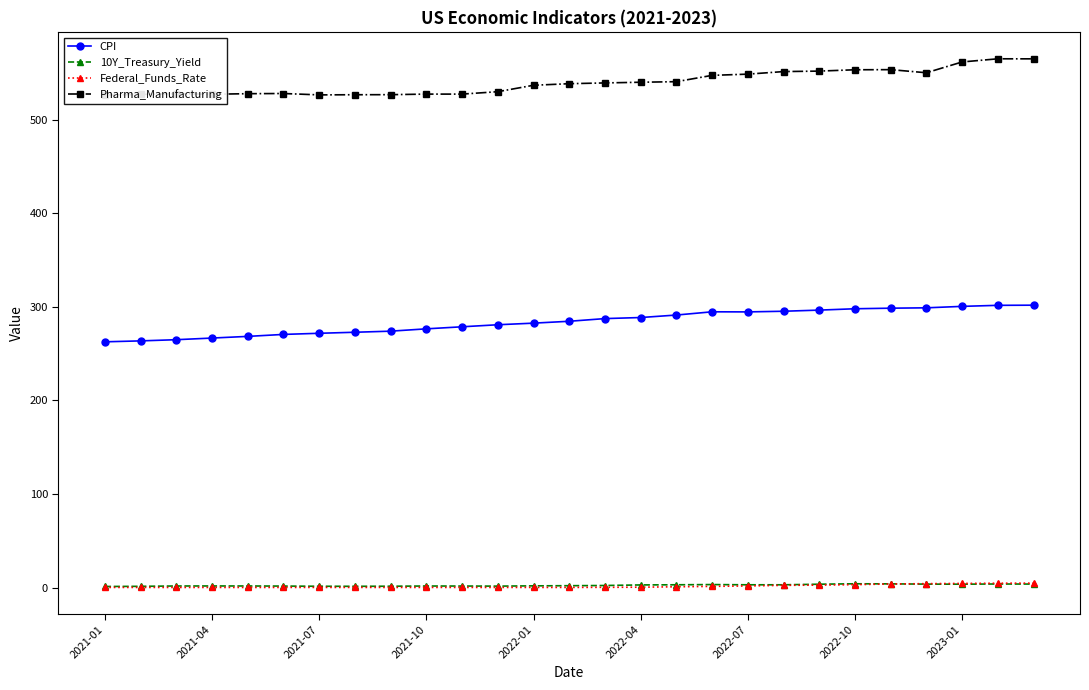

True or false: Federal_Funds_Rate and CPI cross at least once.

False